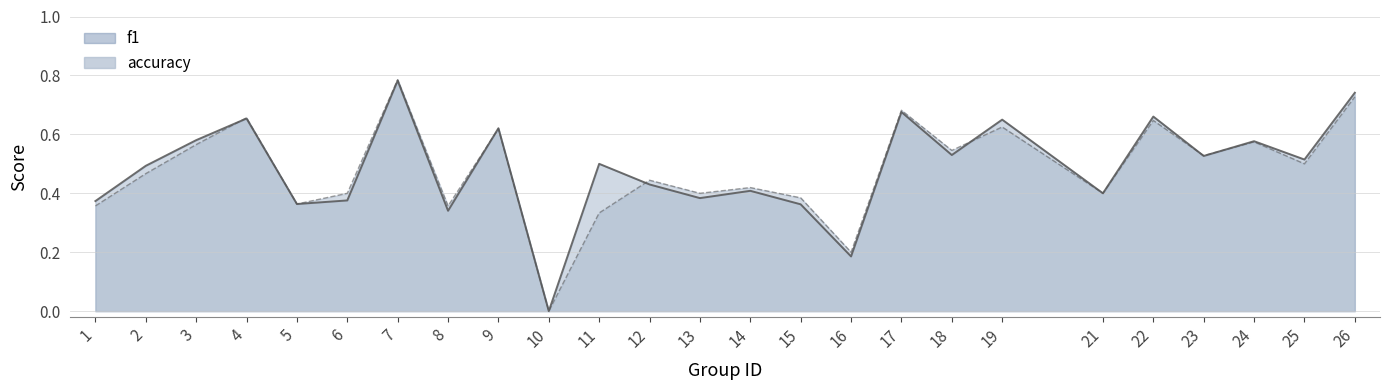

The value of f1 at 9 is 0.6. True or false?

True